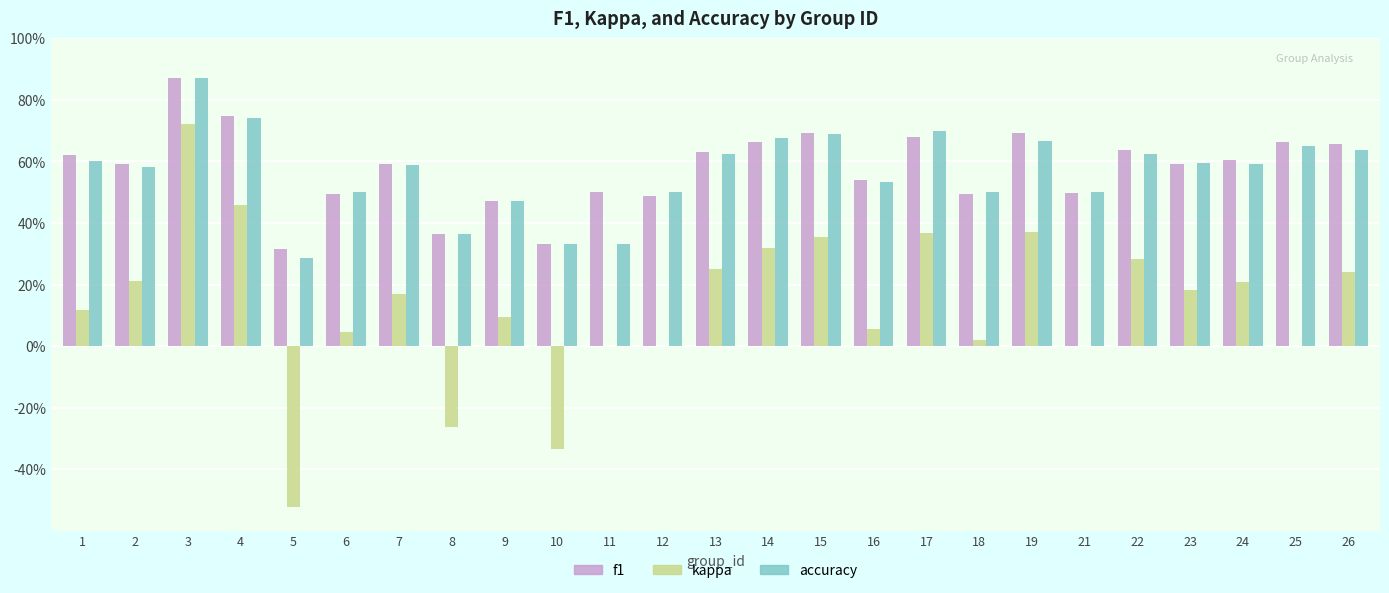

Are the bars horizontal?

No